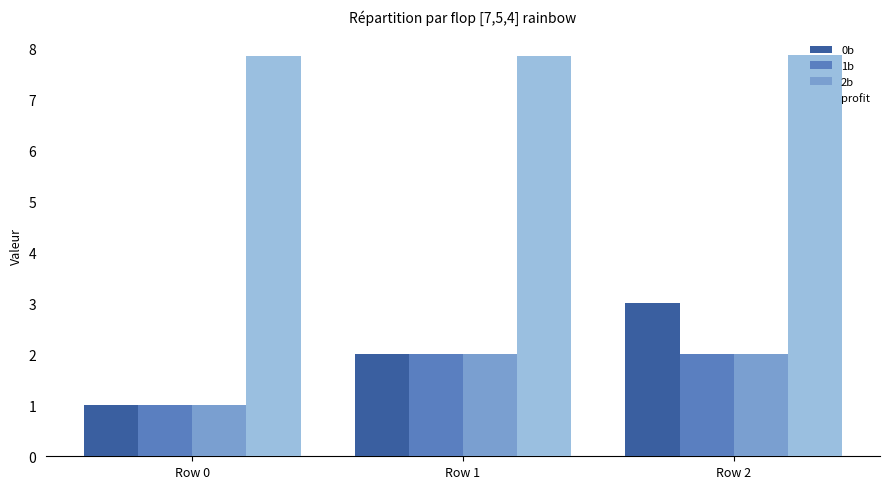

What is the value of the 0b bar at the 3rd from the left?

3.0